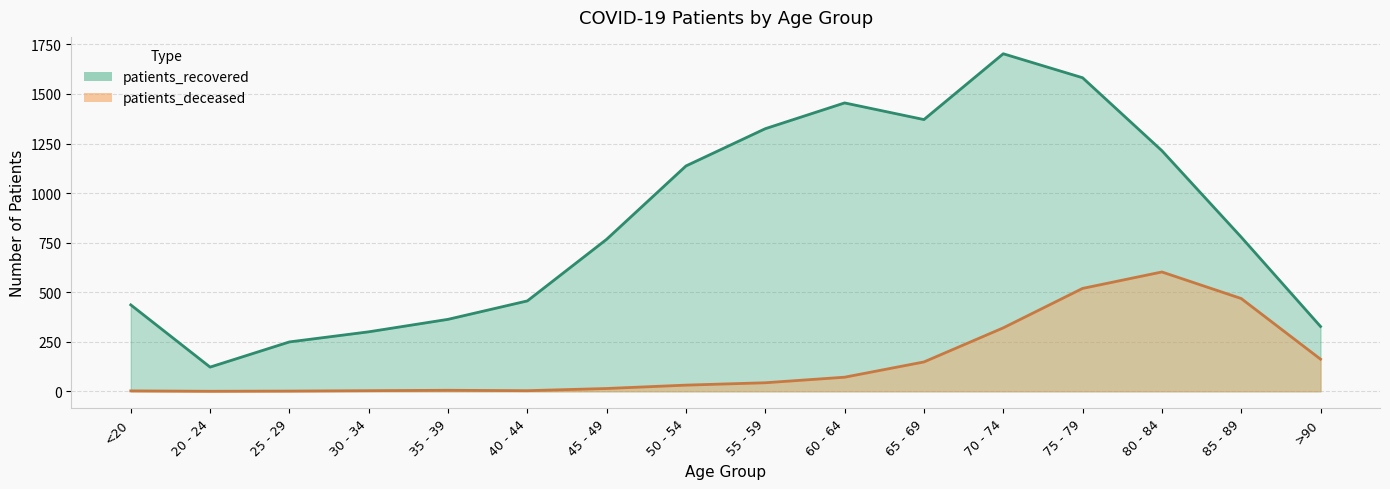

What is the label of the 6th point from the left?

40 - 44